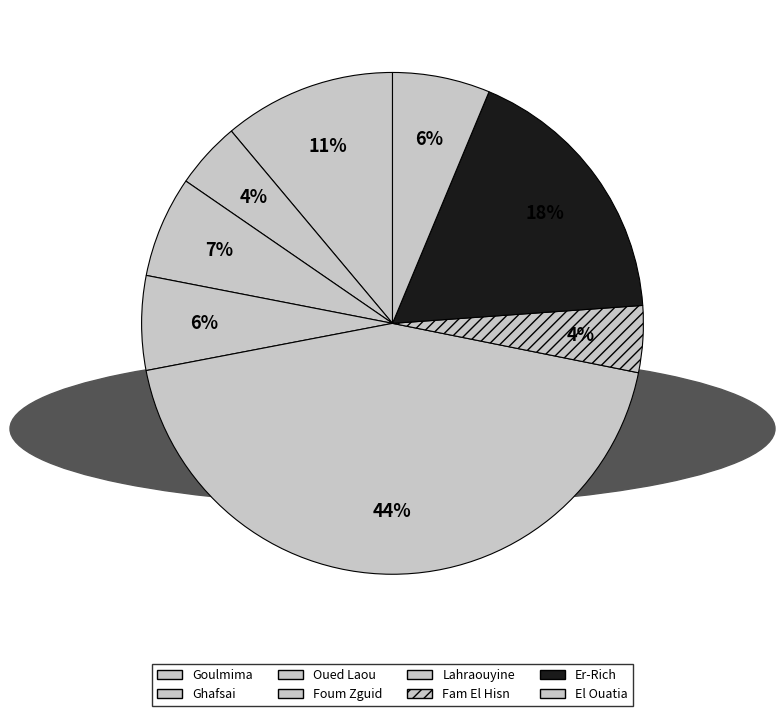

Rank the categories by value from highest to lowest.

Lahraouyine, Er-Rich, Goulmima, Oued Laou, El Ouatia, Foum Zguid, Ghafsai, Fam El Hisn